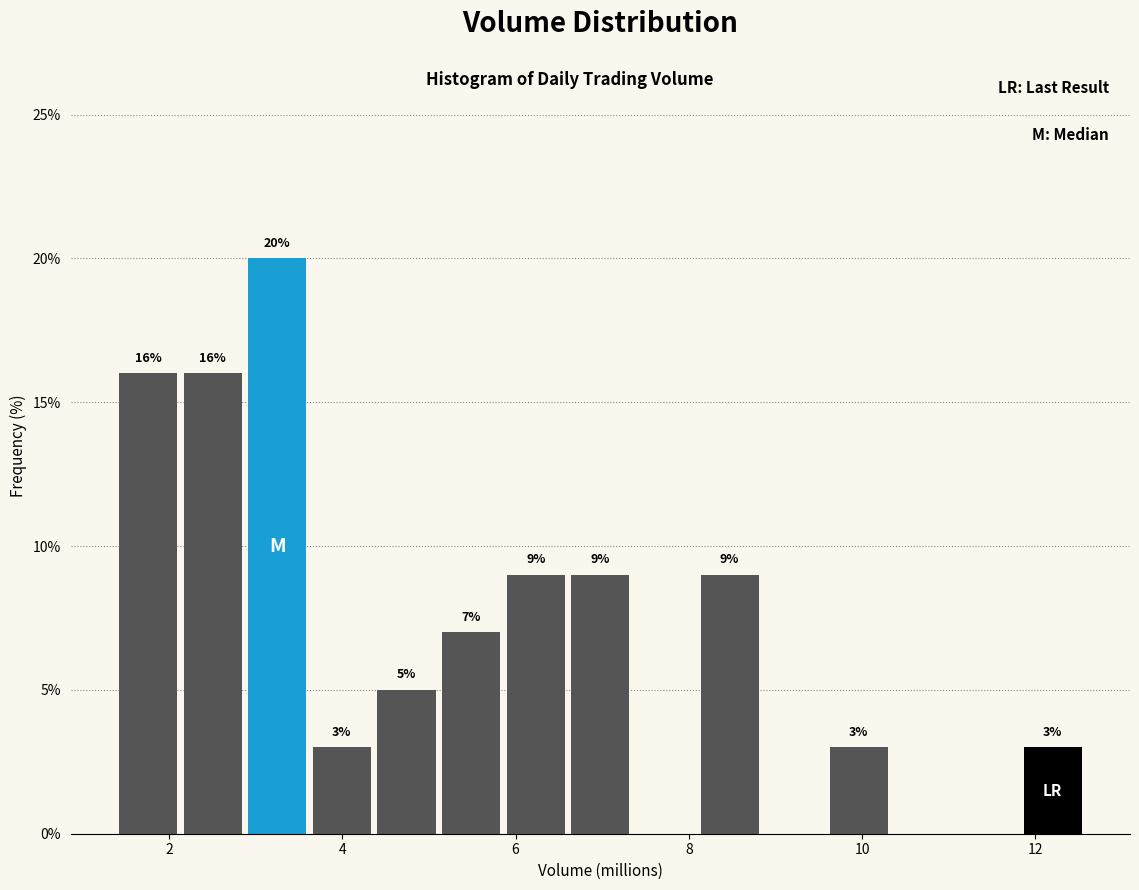

Read against the x-axis, roughly where is the centre of the tallest bar?

3.2